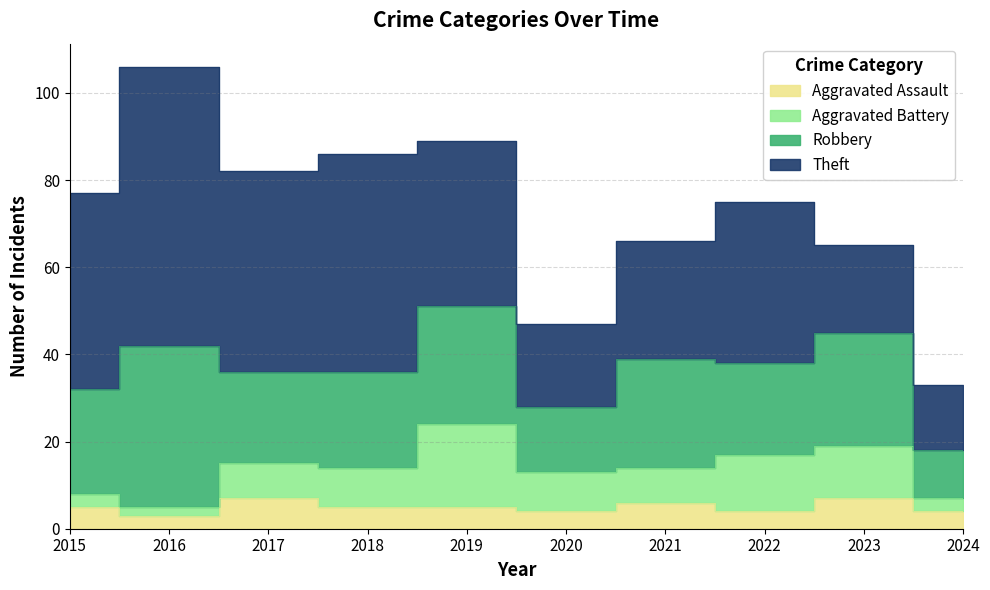

Reading left to right, what are all the values shown in this chart?

Aggravated Assault: 5	3	7	5	5	4	6	4	7	4
Aggravated Battery: 3	2	8	9	19	9	8	13	12	3
Robbery: 24	37	21	22	27	15	25	21	26	11
Theft: 45	64	46	50	38	19	27	37	20	15